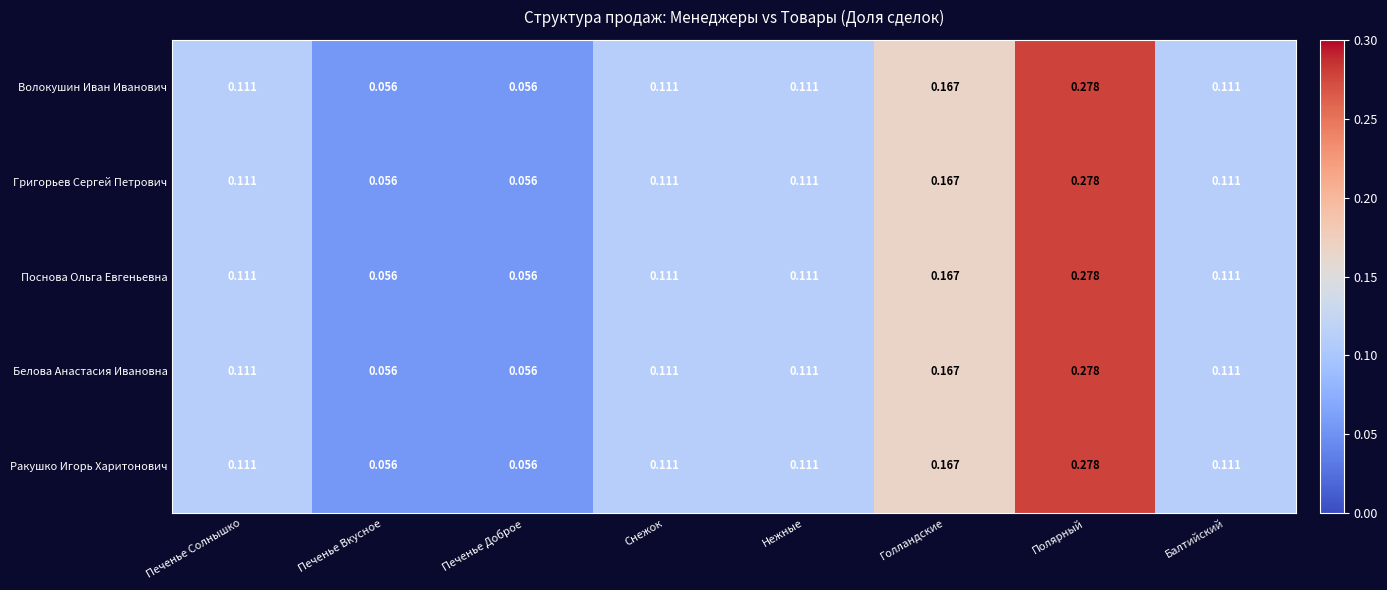

How many series are shown in this chart?

5